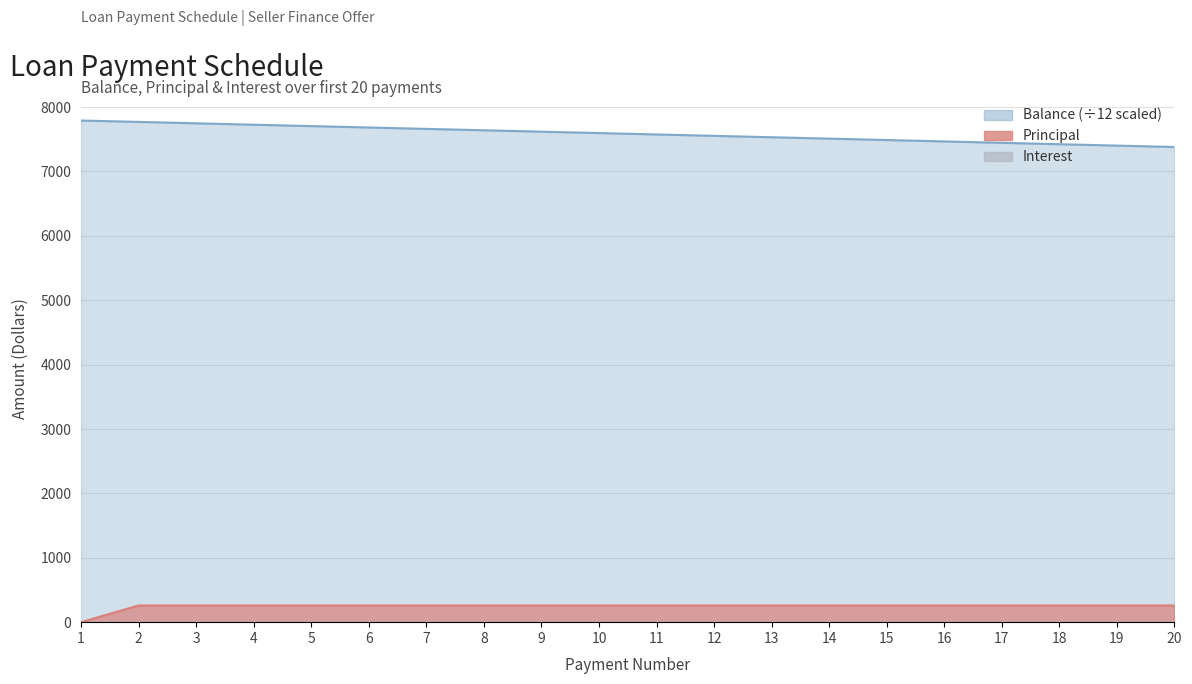

Rank the series by their maximum value, from highest to lowest.

Balance, Principal